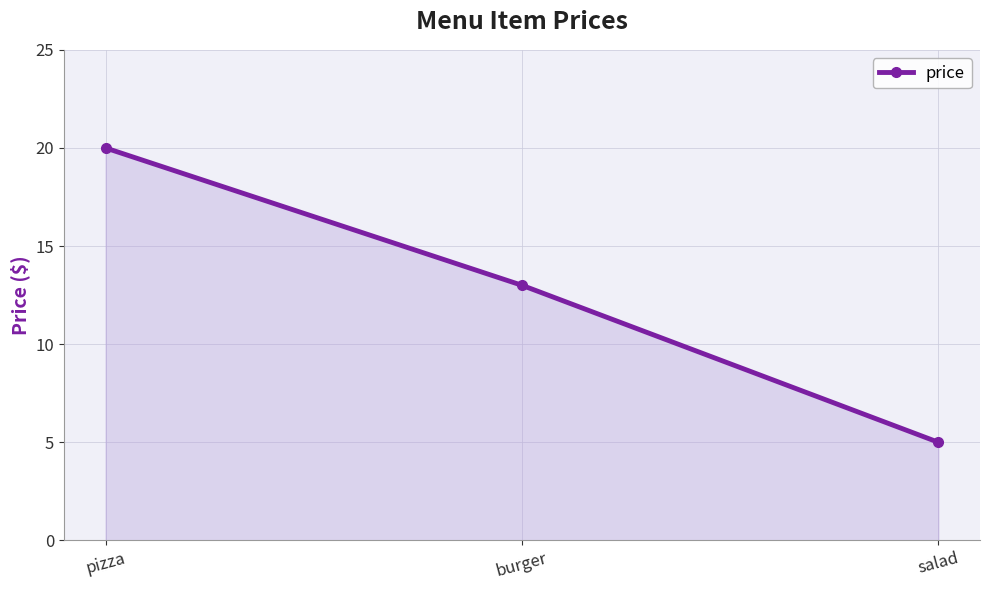

What is the sum of the values at salad and pizza?

25